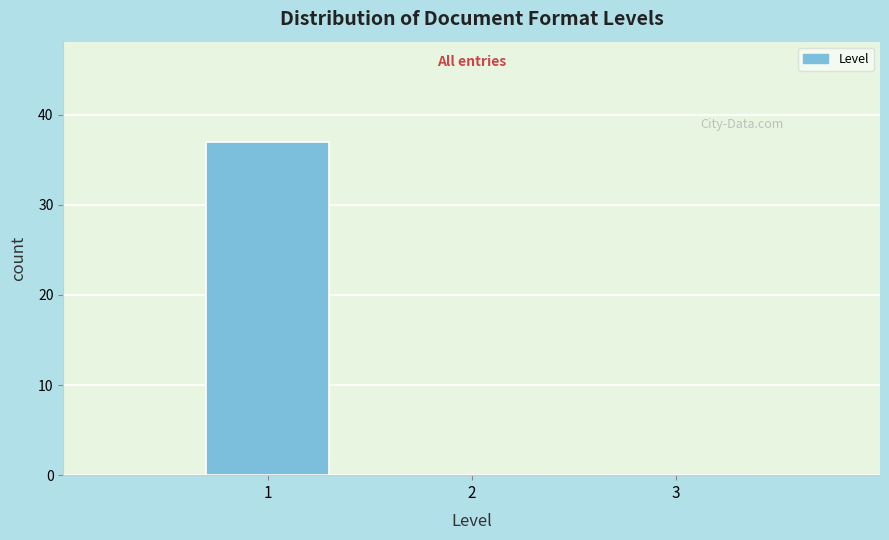

Which range on the x-axis has the tallest bar?

0.5 to 1.5